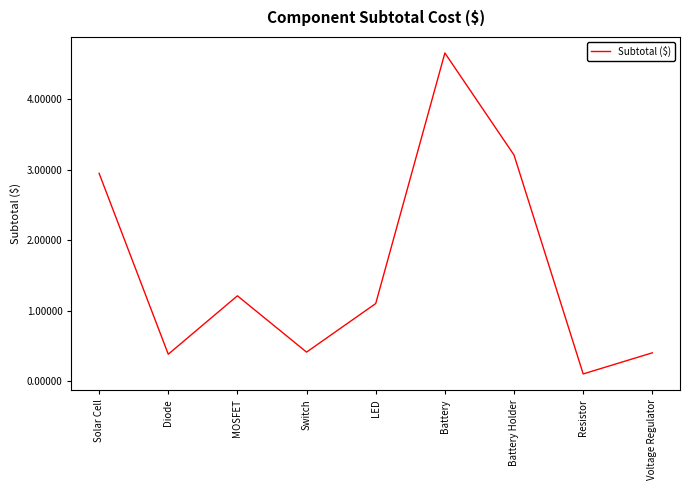

What is the approximate value at Voltage Regulator?

0.4